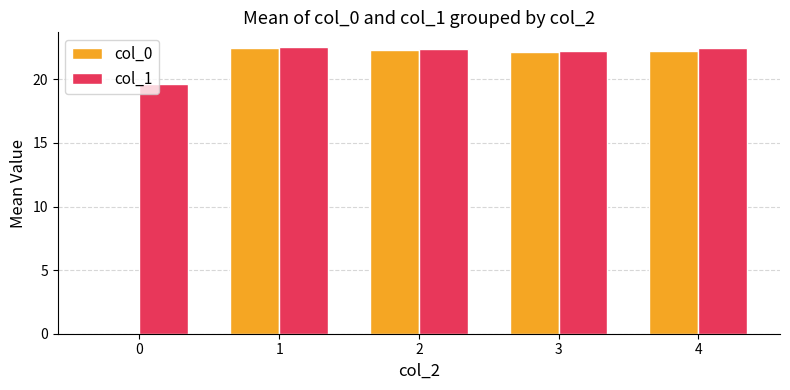

What is the sum of the col_1 values at 1 and 2?

45.0